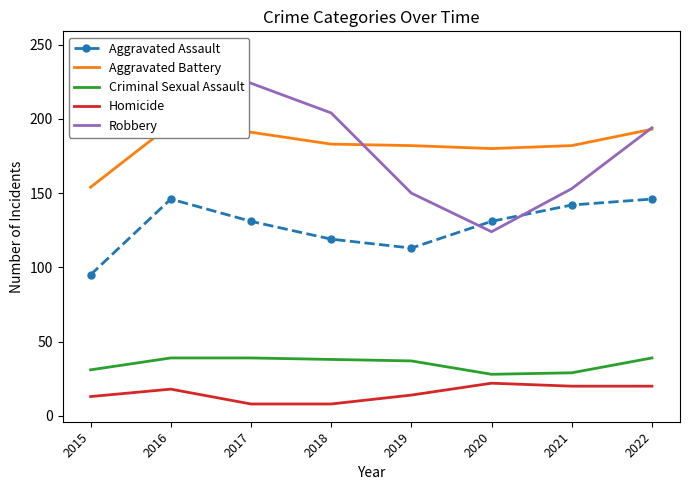

Count the number of data series in this chart.

5